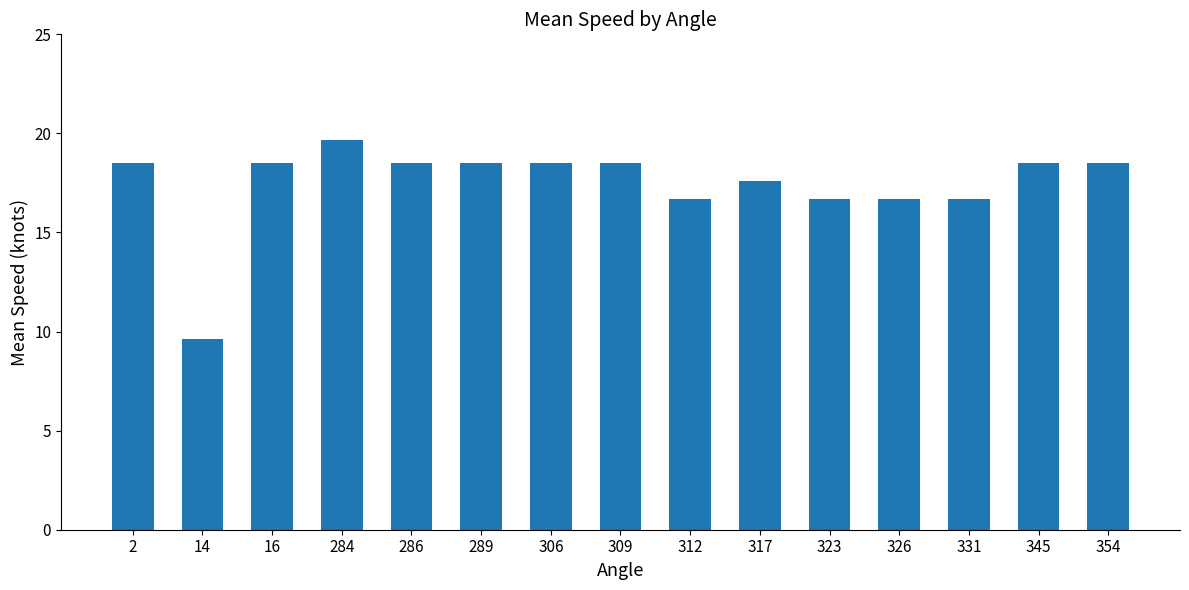

What is the change in value from 309 to 312?

-1.9